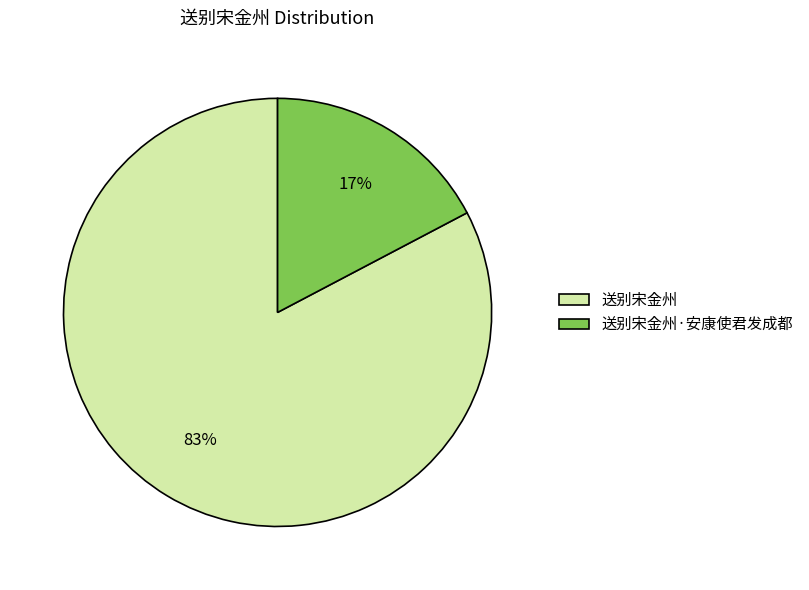

True or false: 送别宋金州·安康使君发成都 accounts for 17% of the total.

True